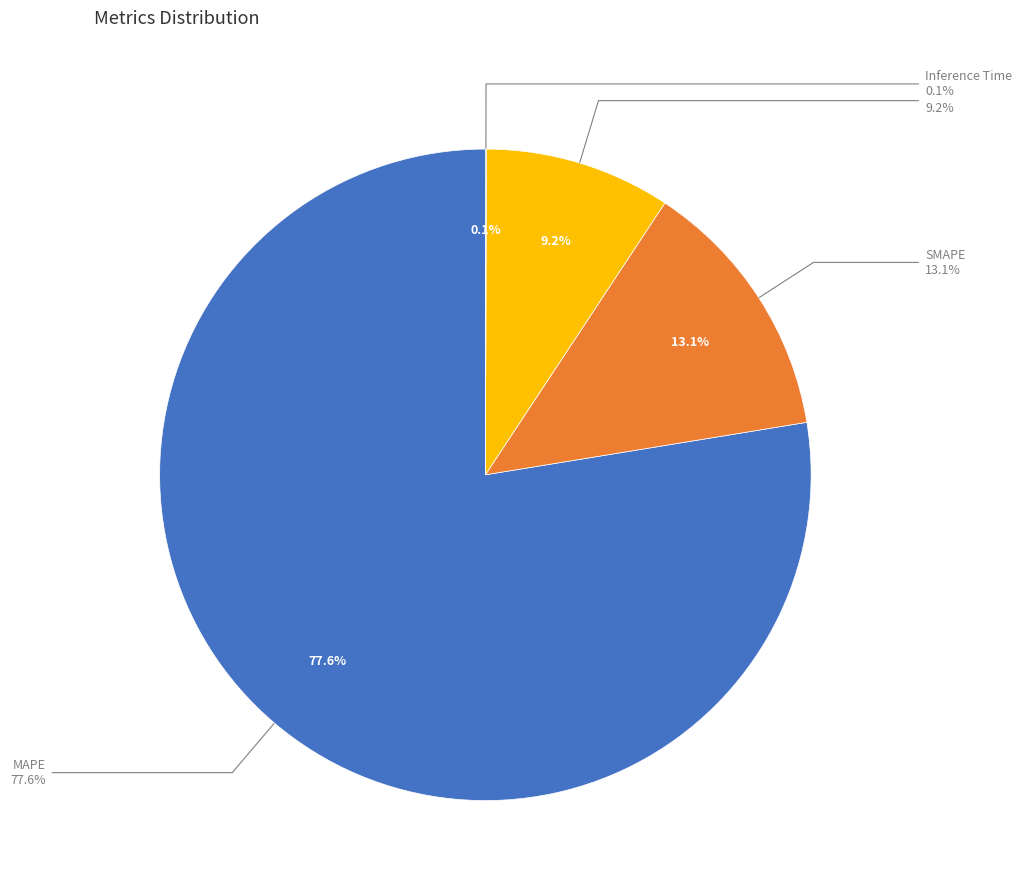

What is the majority slice?

MAPE